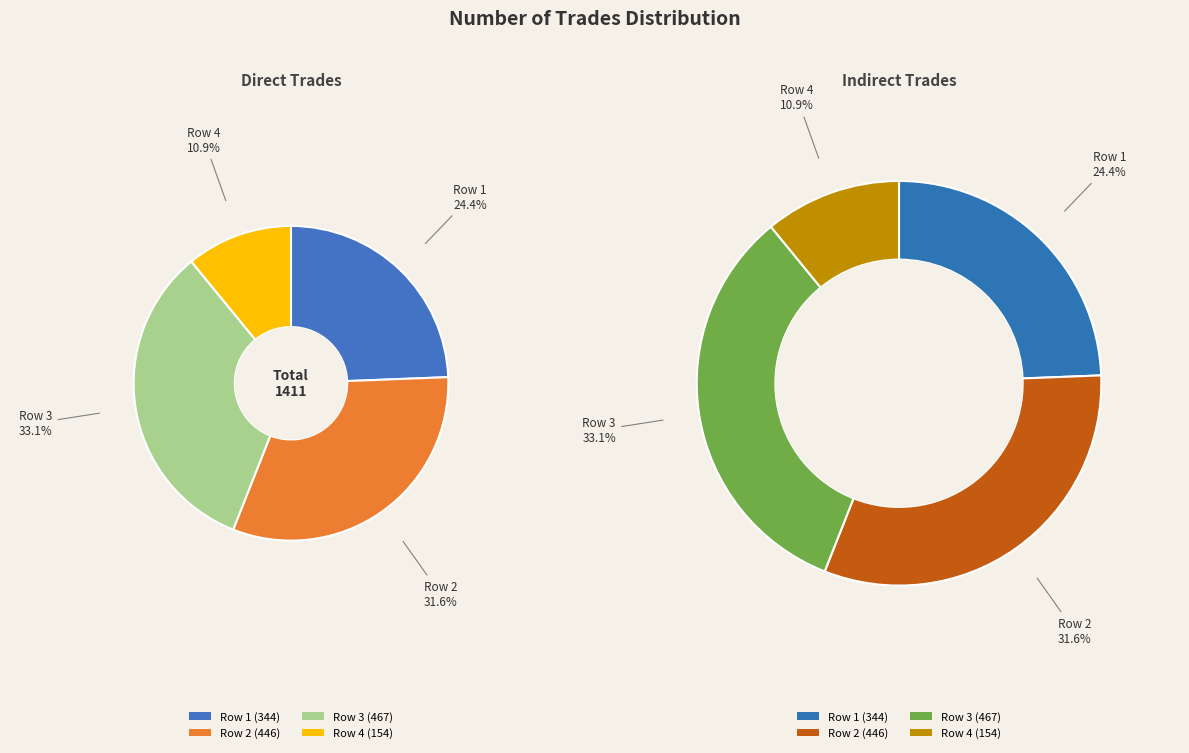

What is the ratio of the value at 154 to the value at 467?

0.3